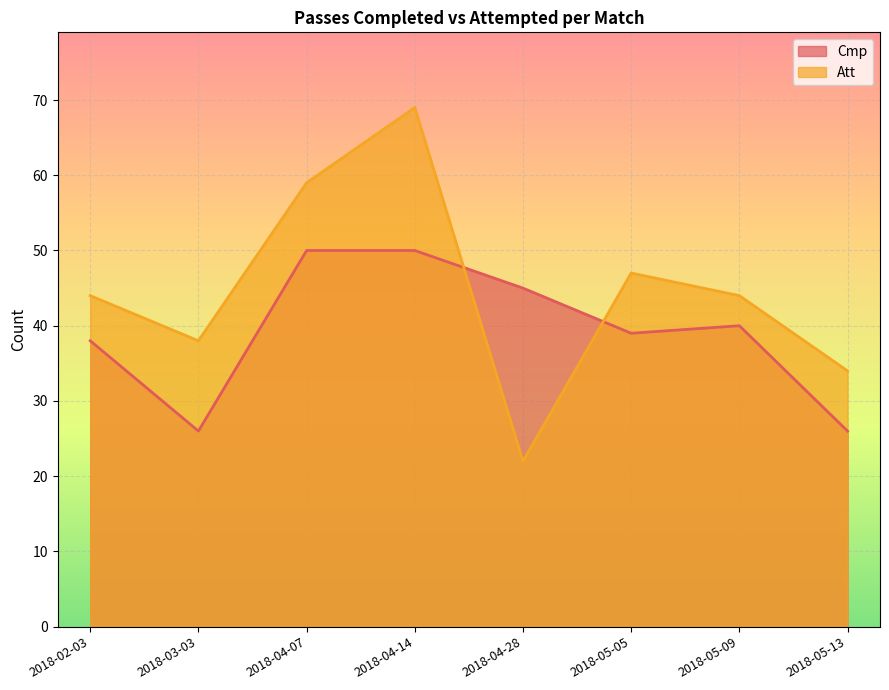

What are all the series names shown in the legend?

Cmp, Att